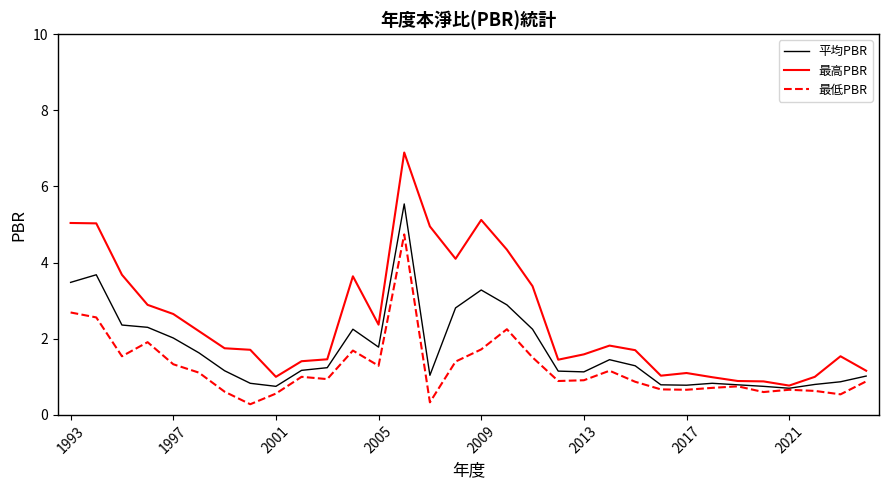

How many lines are shown in the chart?

3